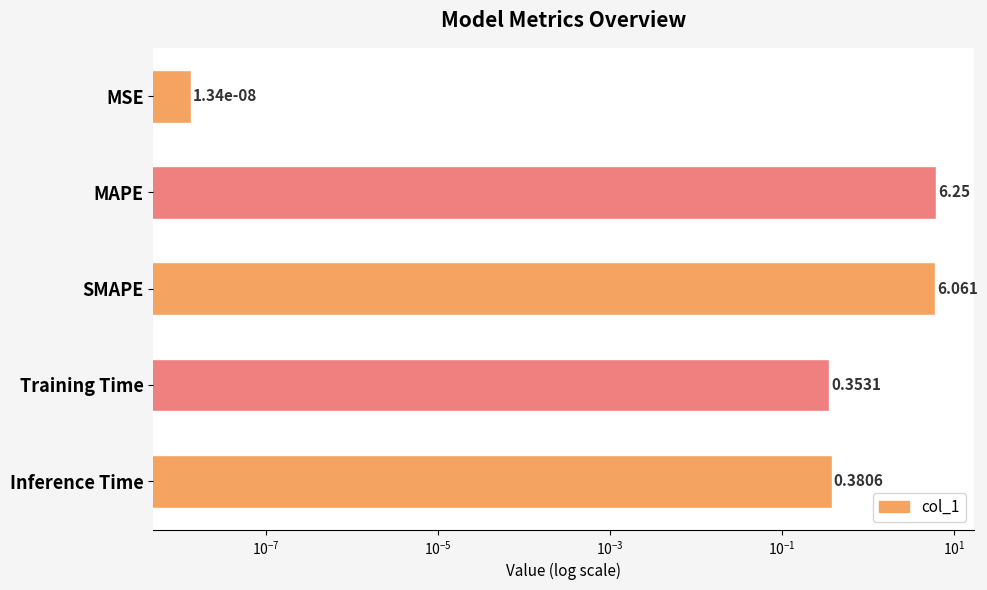

What is the change in value from SMAPE to Inference Time?

-5.7